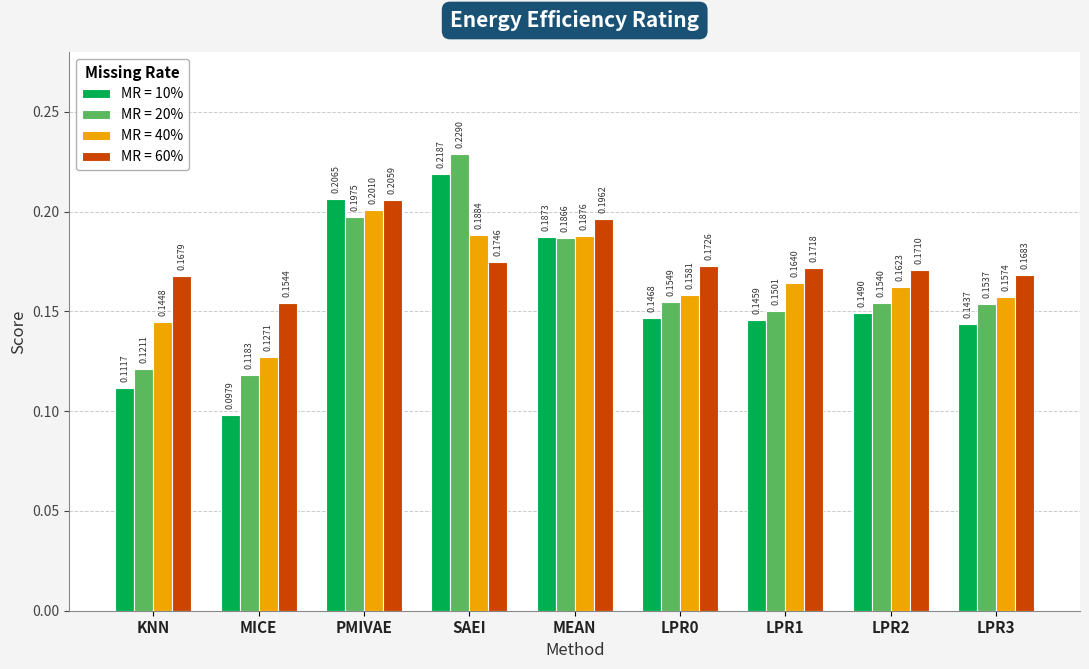

Where is MR = 20% nearest to the value 0?

MICE